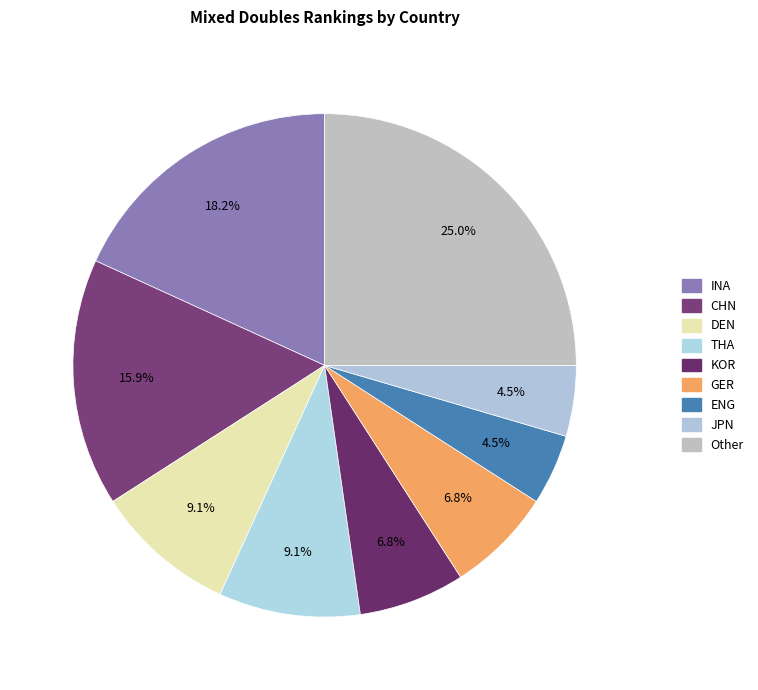

Does CHN account for over 50% of the chart?

No